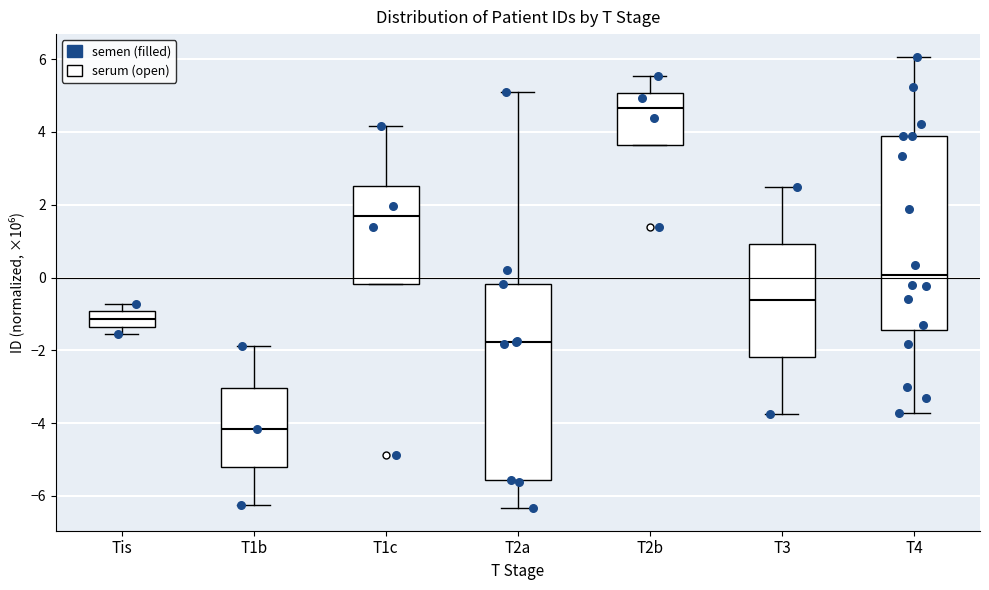

Reading left to right, read every box against the y-axis: the position of its median line, the range the box covers, and the ends of its whiskers. The values are not printed on the chart, so give them approximately, as read against the axis.

Tis: median -1.2, box -1.4 to -1.0, whiskers -1.6 to -0.8
T1b: median -4.2, box -5.2 to -3.0, whiskers -6.2 to -1.8
T1c: median 1.6, box -0.2 to 2.6, whiskers -0.2 to 4.2
T2a: median -1.8, box -5.6 to -0.2, whiskers -6.4 to 5.0
T2b: median 4.6, box 3.6 to 5.0, whiskers 3.6 to 5.6
T3: median -0.6, box -2.2 to 1.0, whiskers -3.8 to 2.4
T4: median 0.0, box -1.4 to 3.8, whiskers -3.8 to 6.0